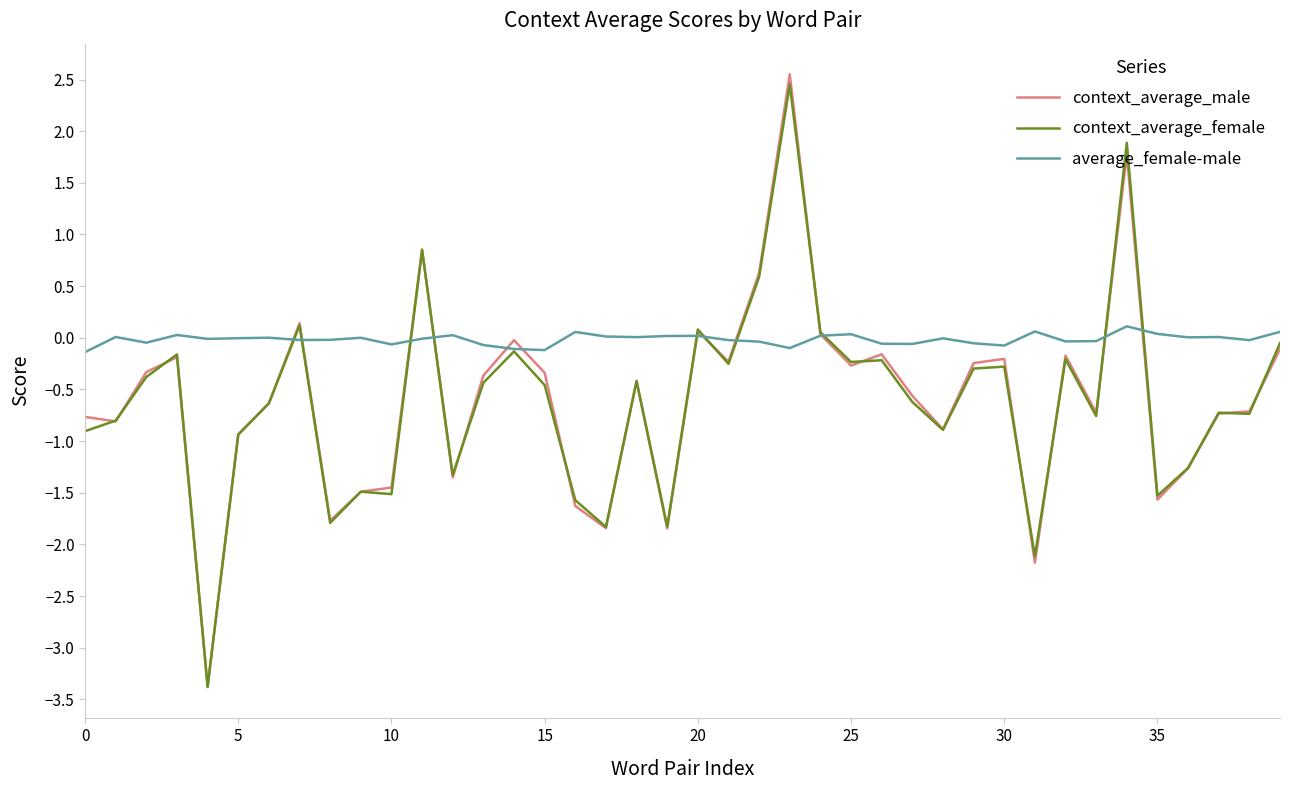

What is the smallest value displayed?

-3.4